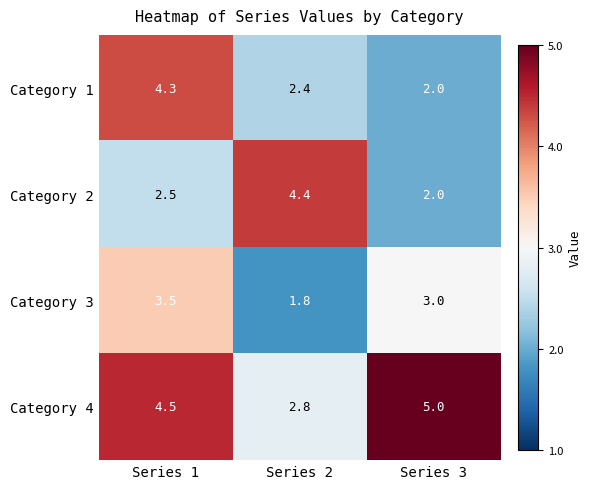

What is the average value of the Category 1 series?

2.9